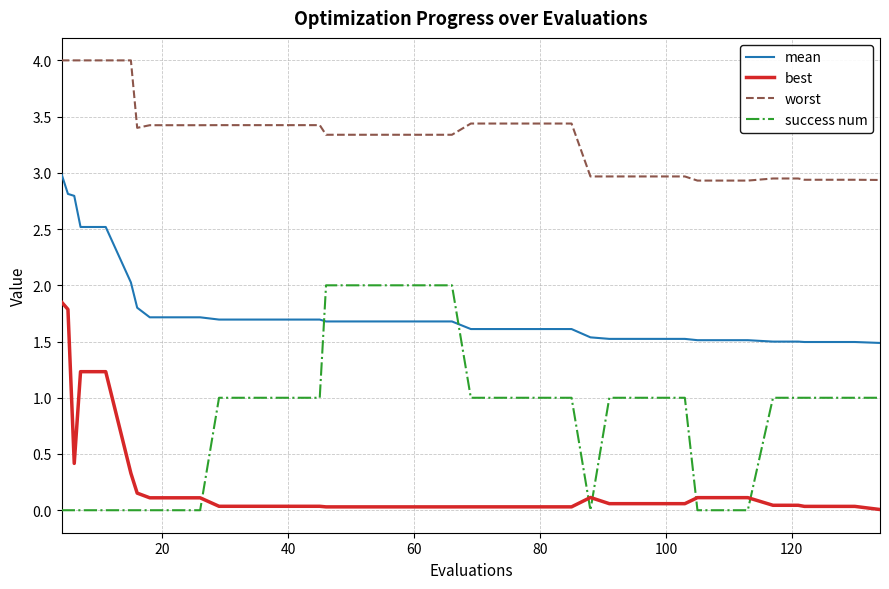

How many lines are shown in the chart?

4